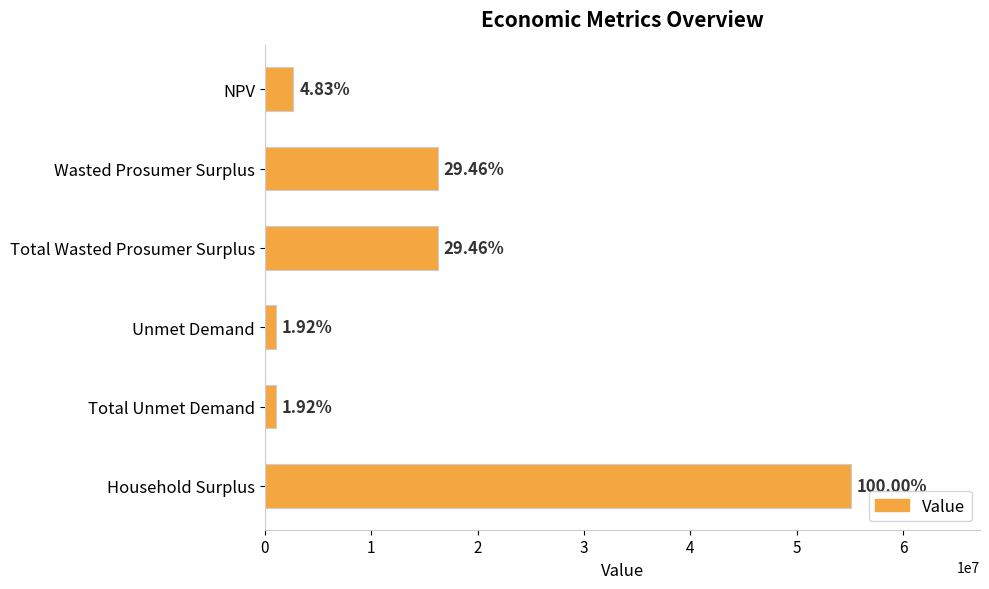

How many bars are there in total?

6